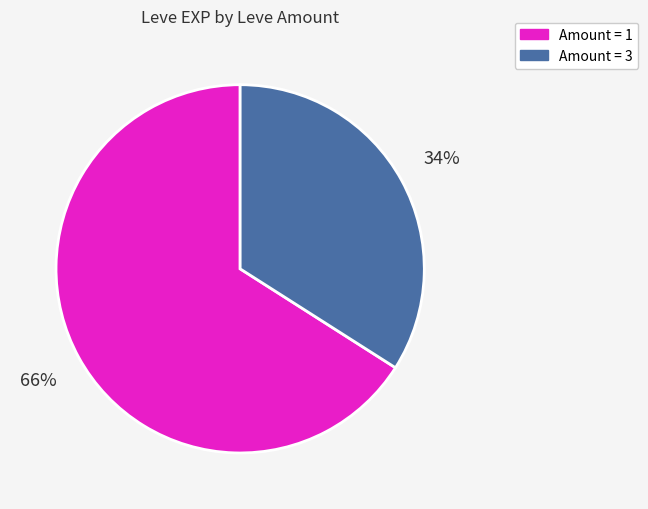

To the nearest percent, what is the average slice percentage?

50%